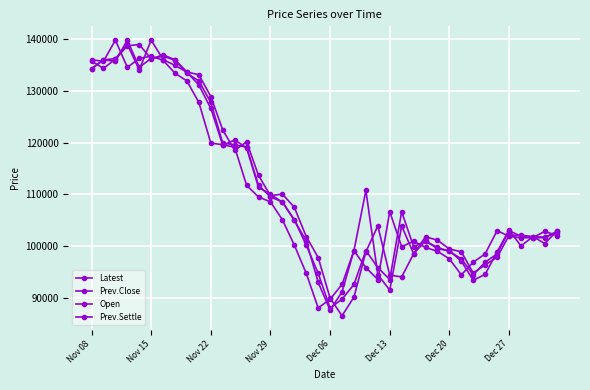

Where does the Prev.Settle series first go above 102900?

Nov 08